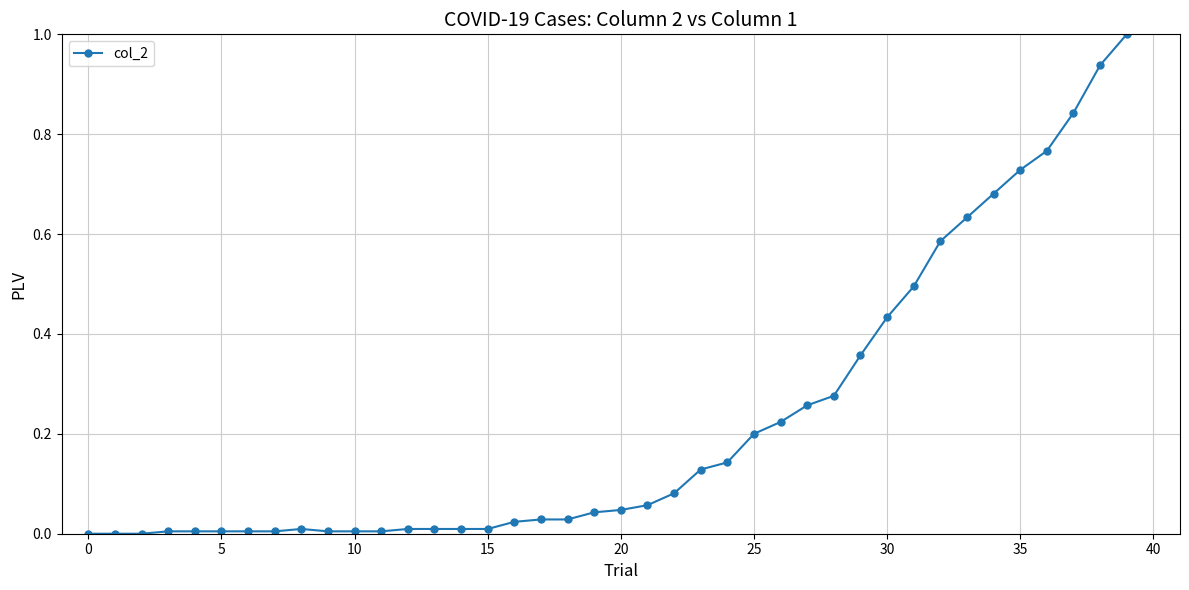

What is the sum of all values?

9.1